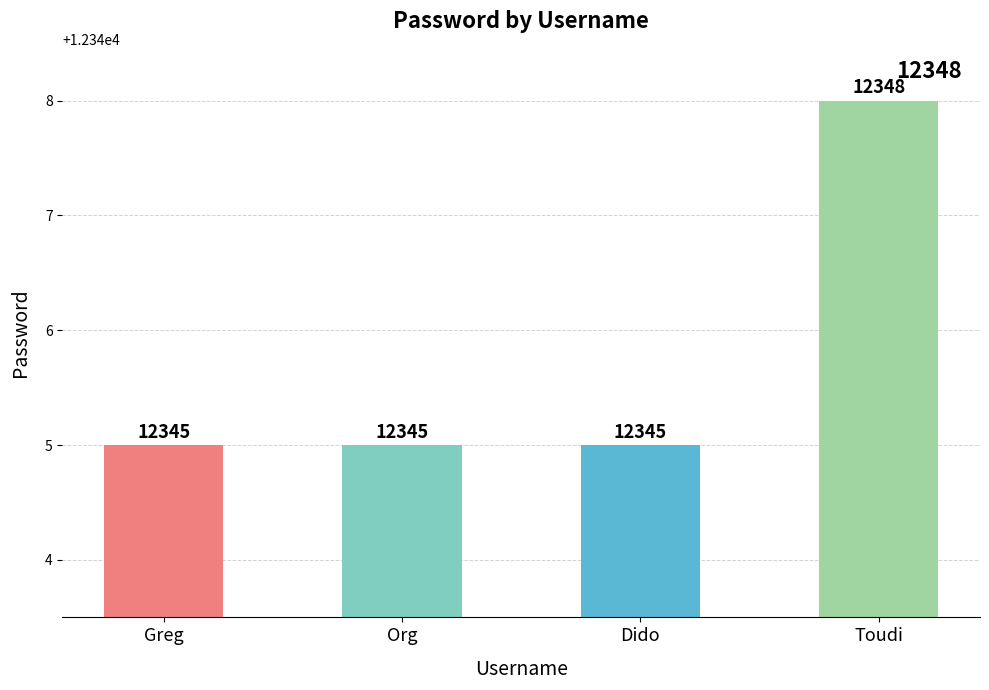

What is the value of the 3rd bar from the left?

12345